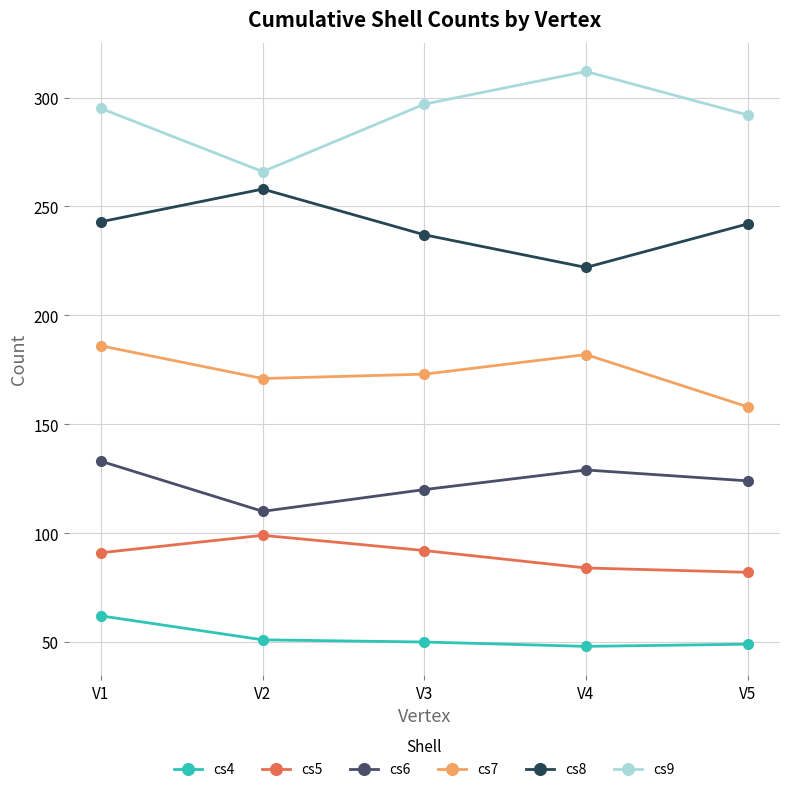

Rank the series at V3 from lowest to highest value.

cs4, cs5, cs6, cs7, cs8, cs9